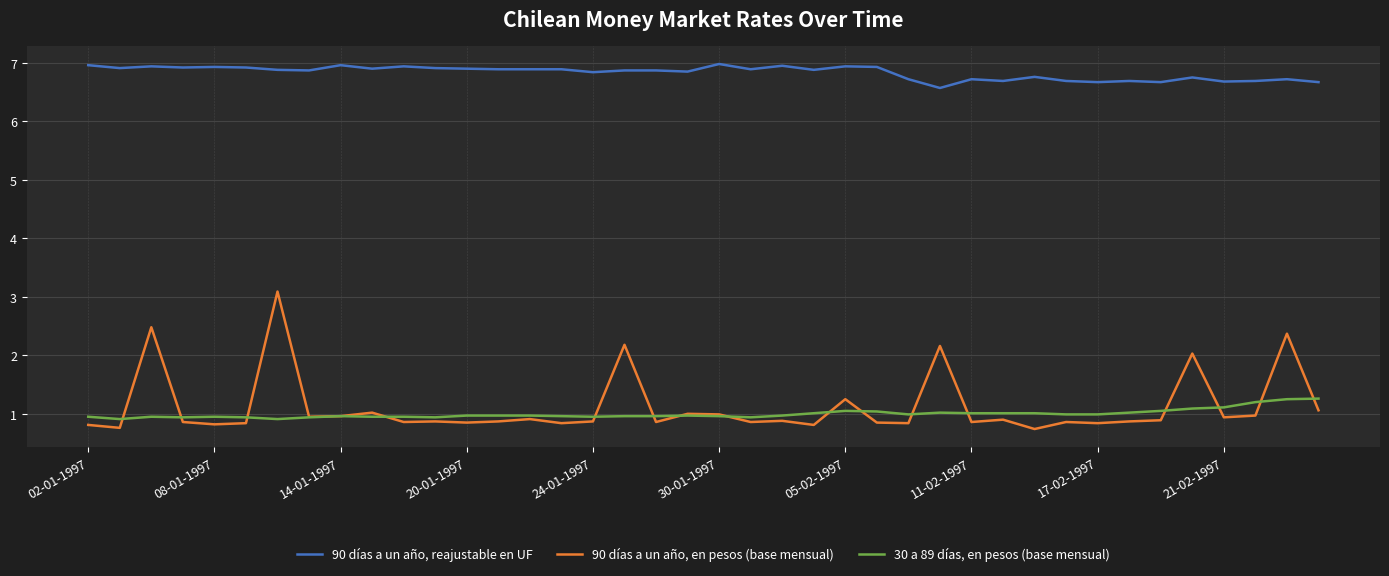

List the series in order of their peak value, lowest first.

30 a 89 días, en pesos (base mensual), 90 días a un año, en pesos (base mensual), 90 días a un año, reajustable en UF